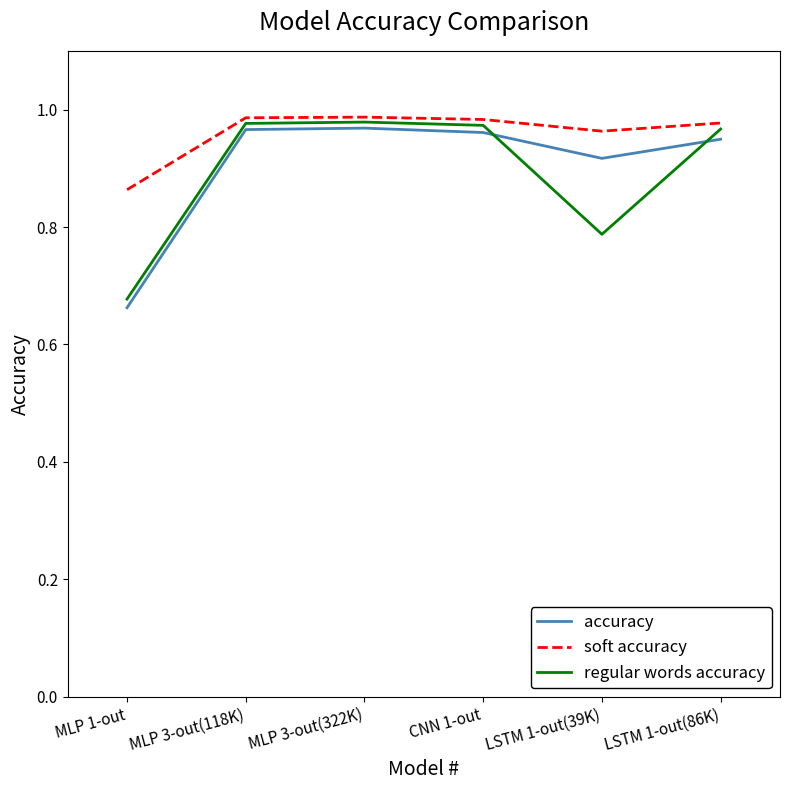

Is it true that soft accuracy equals 0.4 at MLP 3-out(118K)?

False